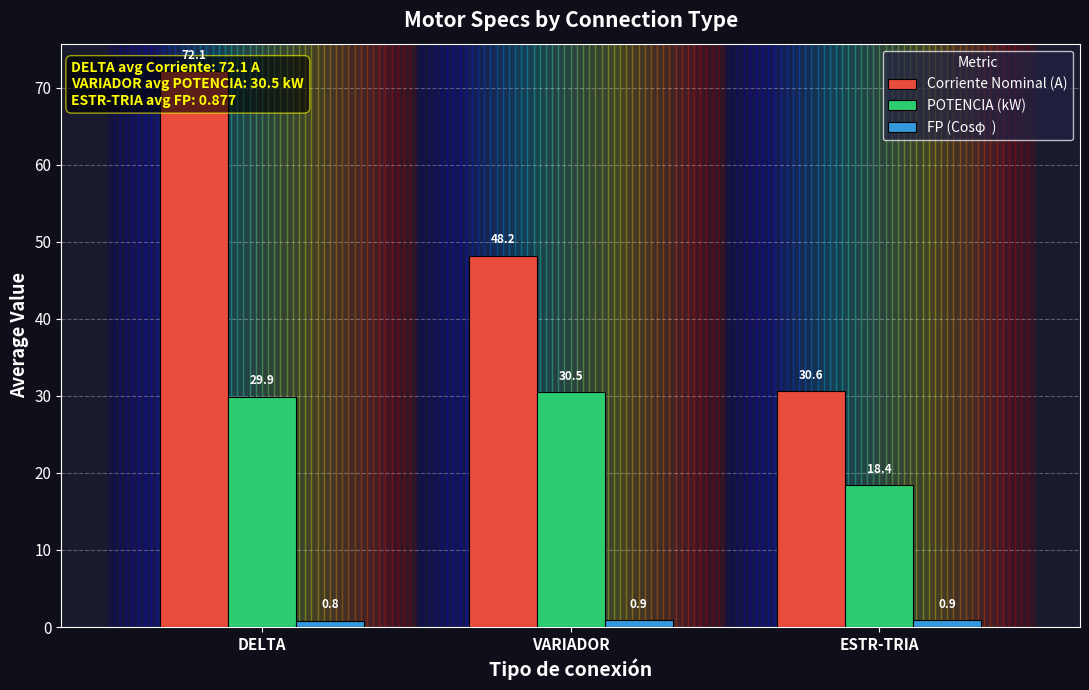

What is the total value across all series at VARIADOR?

79.6